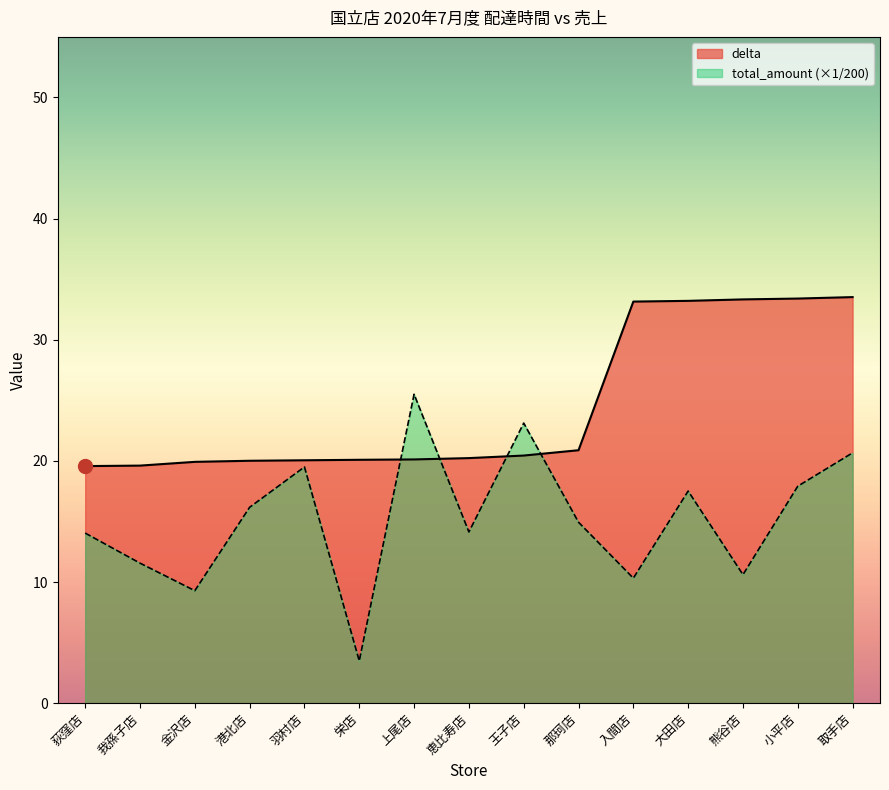

What position from the left is 我孫子店?

2